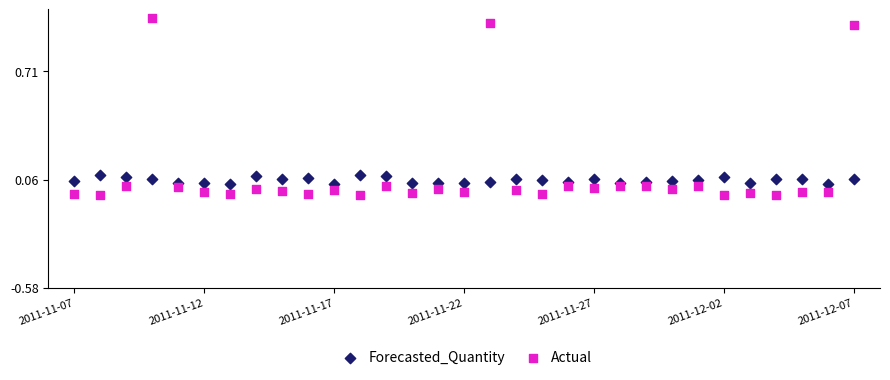

Which series reaches the maximum Y coordinate?

Actual